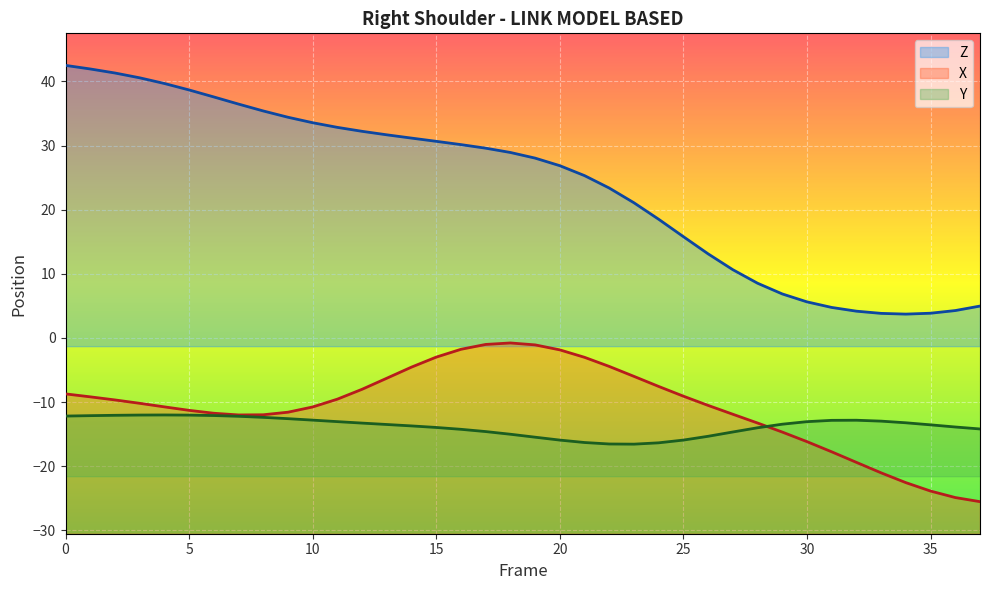

Which category has the lowest value across all series?

37